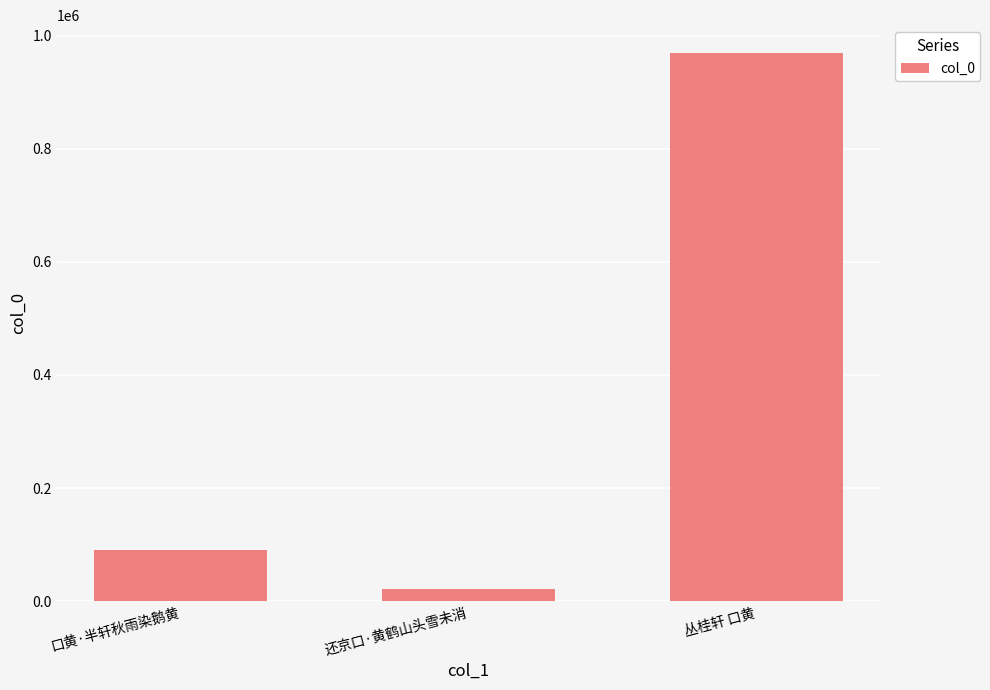

What is the maximum value shown in the chart?

970214